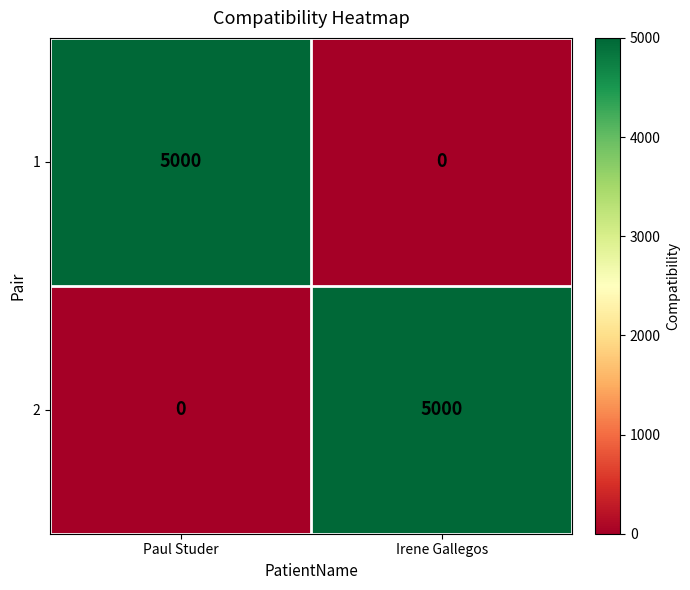

What is the difference between the maximum and minimum values in the 2 series?

5000